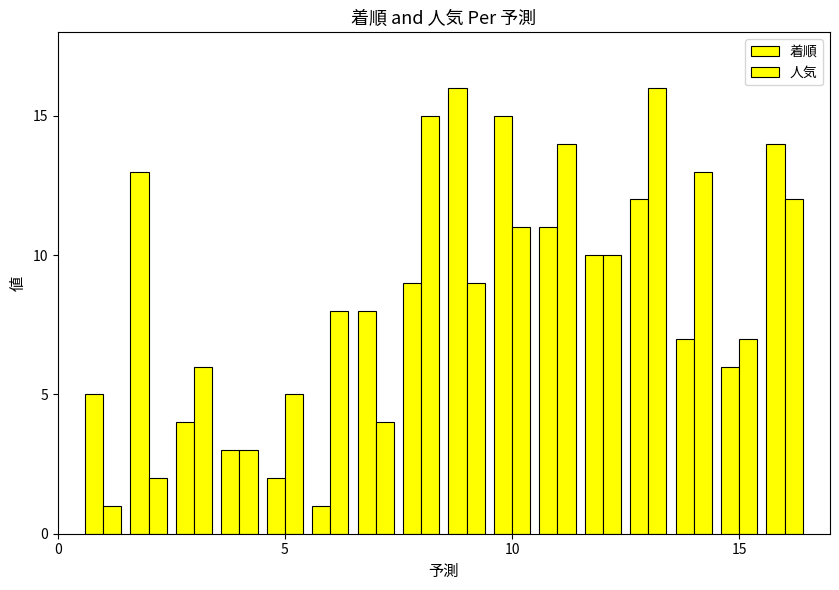

How many data points in 着順 are less than 9?

8